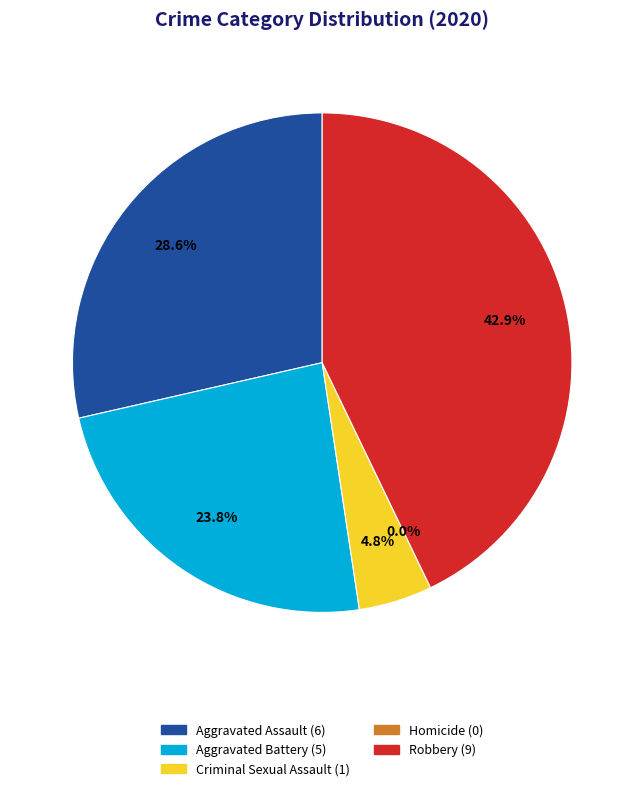

Is it true that Homicide is 15% of the pie?

False